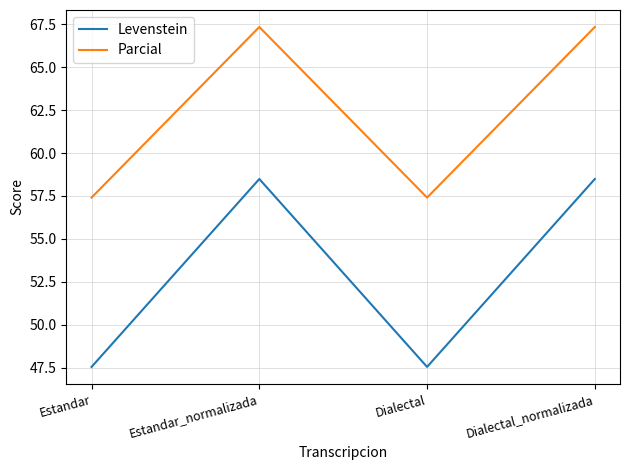

What is the minimum value for Parcial?

57.4